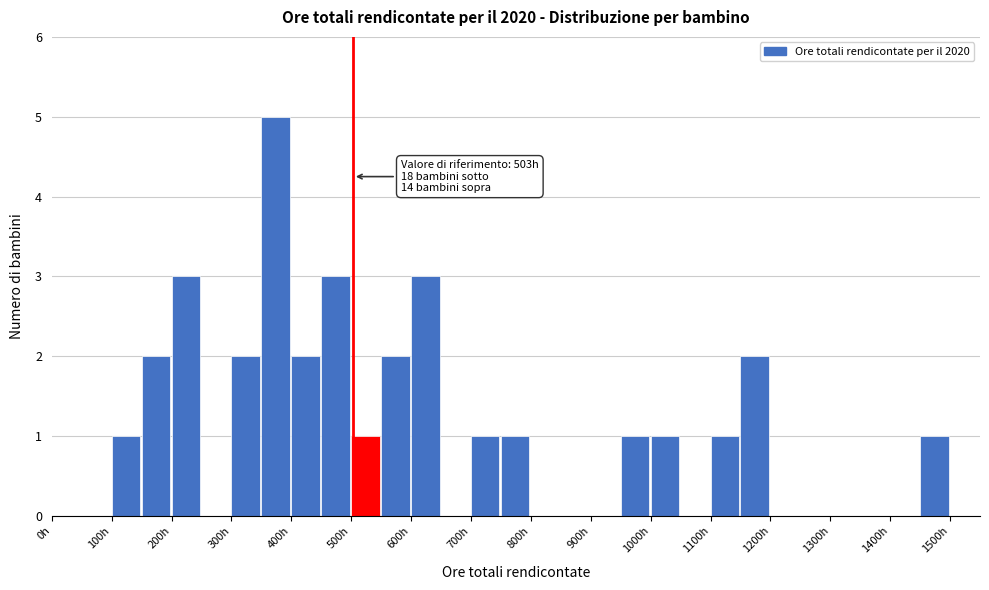

Over which range of the x-axis is the bar tallest?

350 to 400